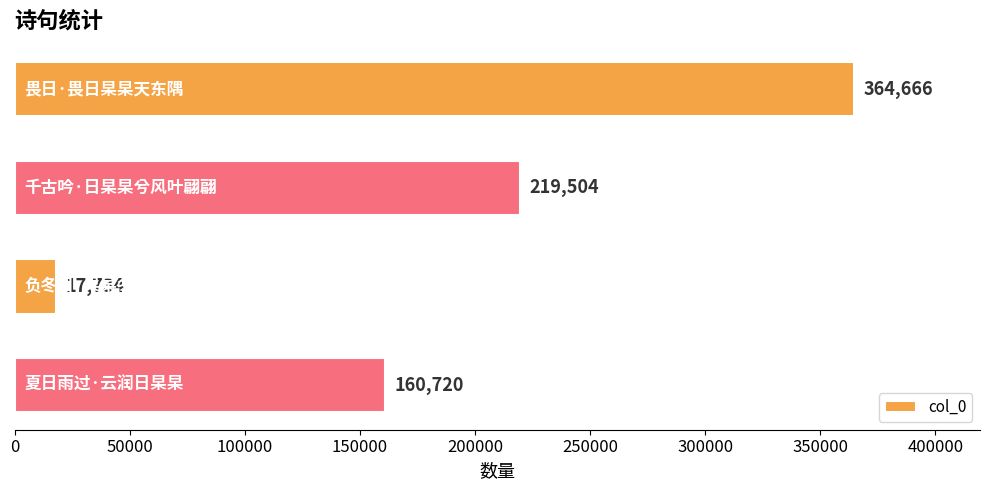

What is the sum of all values?

762624